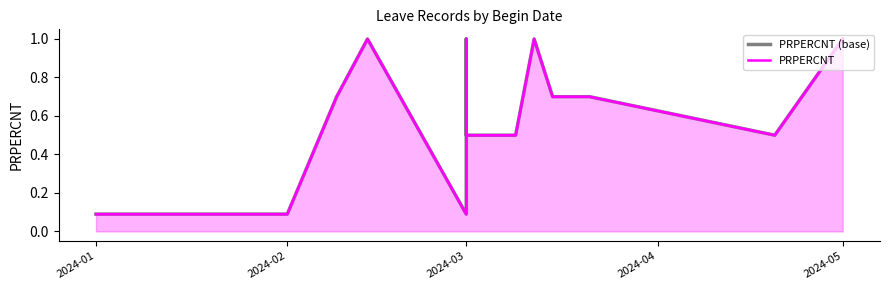

Reading left to right, extract all data points from this chart.

PRPERCNT (base): 0.1	0.1	0.7	1.0	0.1	1.0	0.5	0.5	1.0	0.7	0.7	0.5	1.0
PRPERCNT: 0.1	0.1	0.7	1.0	0.1	1.0	0.5	0.5	1.0	0.7	0.7	0.5	1.0